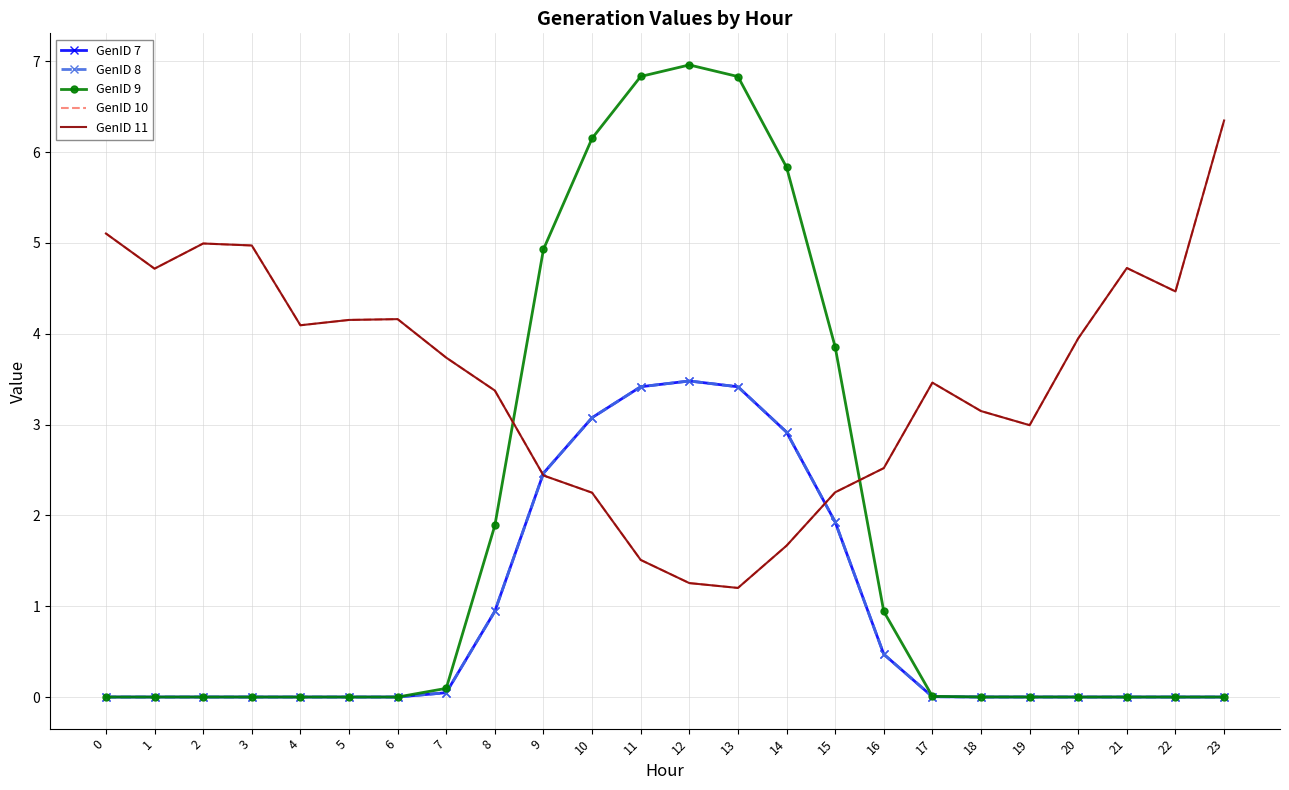

What is the difference between the maximum and second lowest values in the GenID 9 series?

7.0